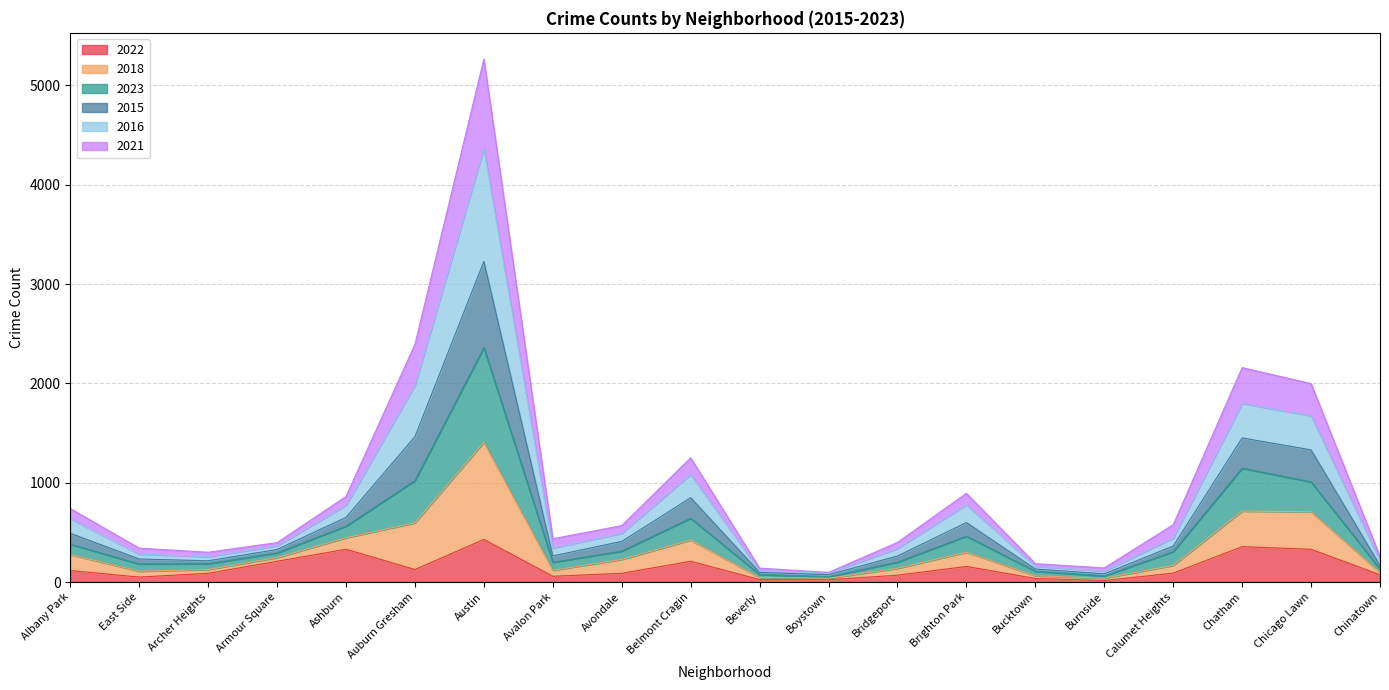

At which category is the sum across all series the highest?

Austin